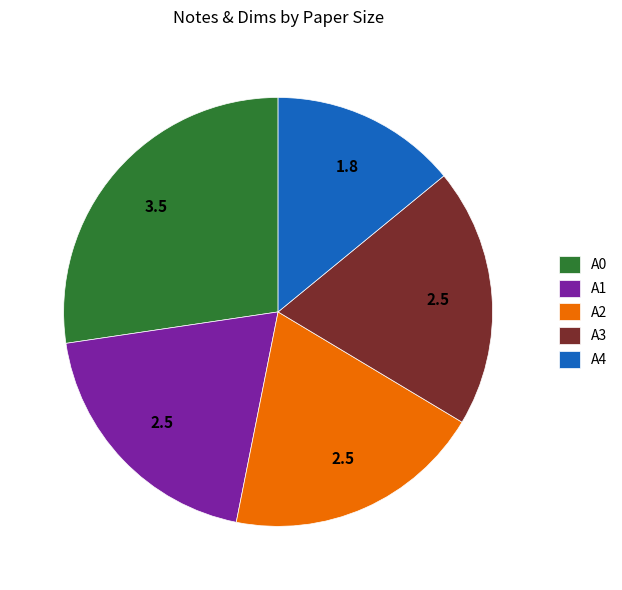

The A4 slice represents 24% of the pie. True or false?

False